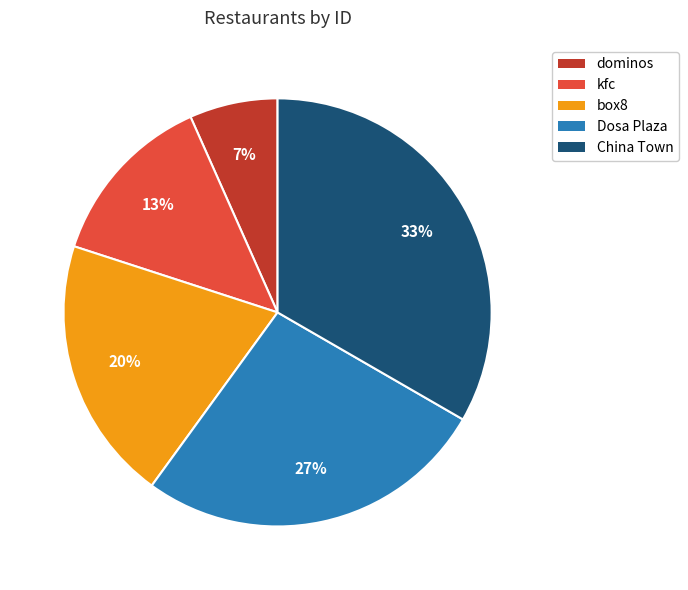

Which has a higher value, China Town or kfc?

China Town